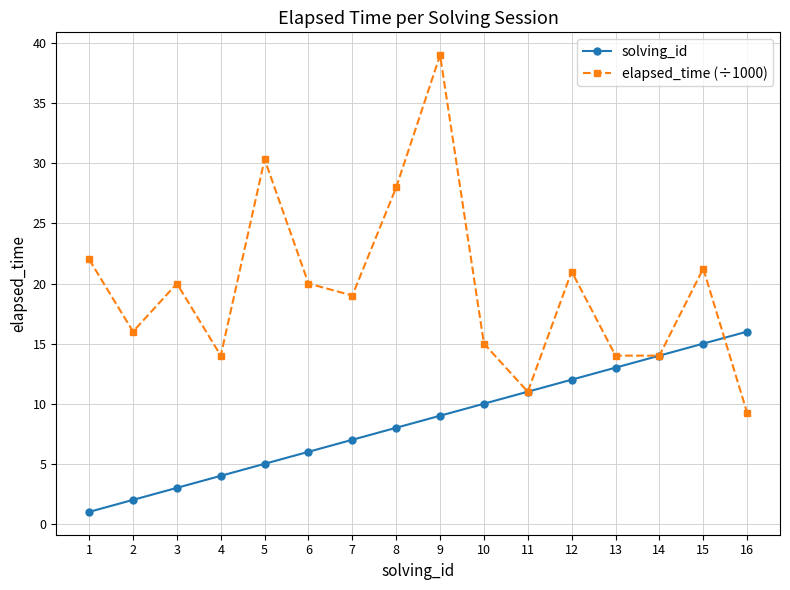

What is the sum of all elapsed_time (÷1000) values?

313.8